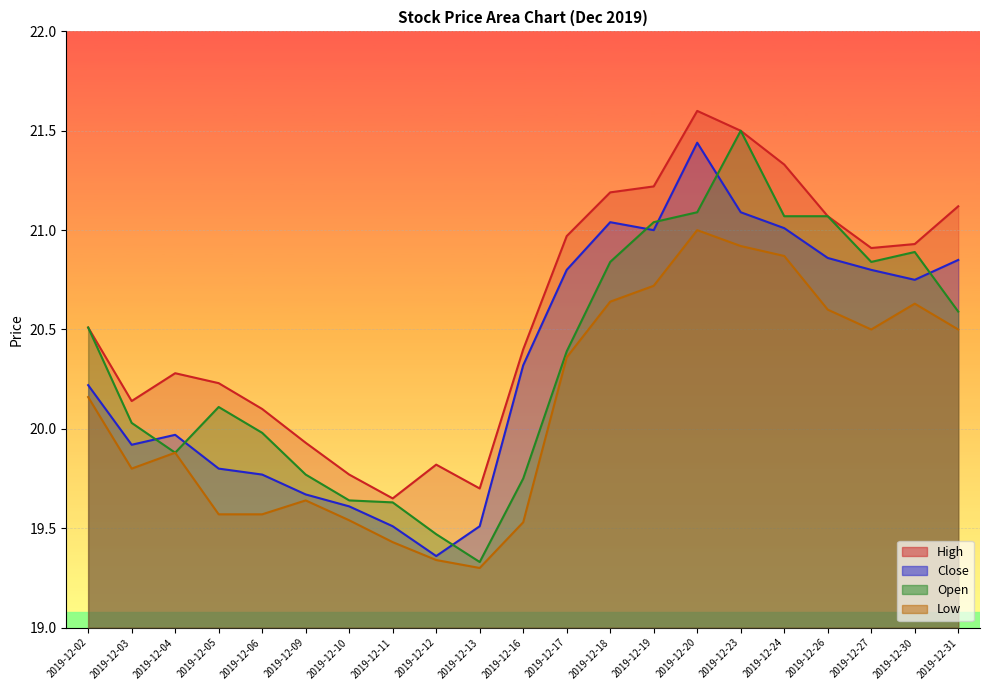

At which label is Open closest to 20?

2019-12-06